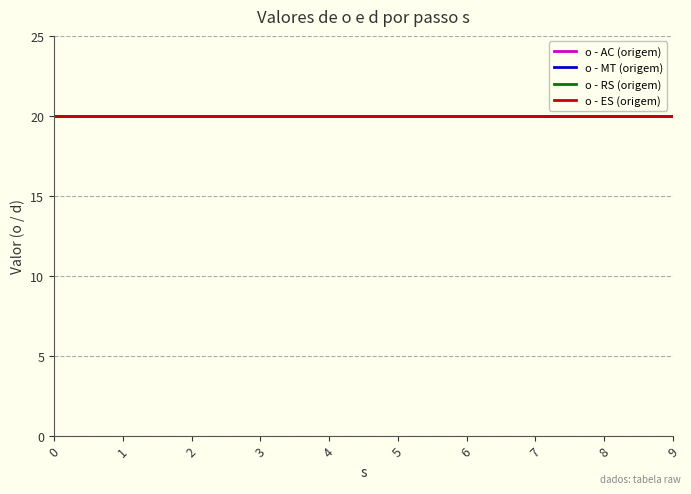

True or false: o (origem) has a value of 11 at 1.

False